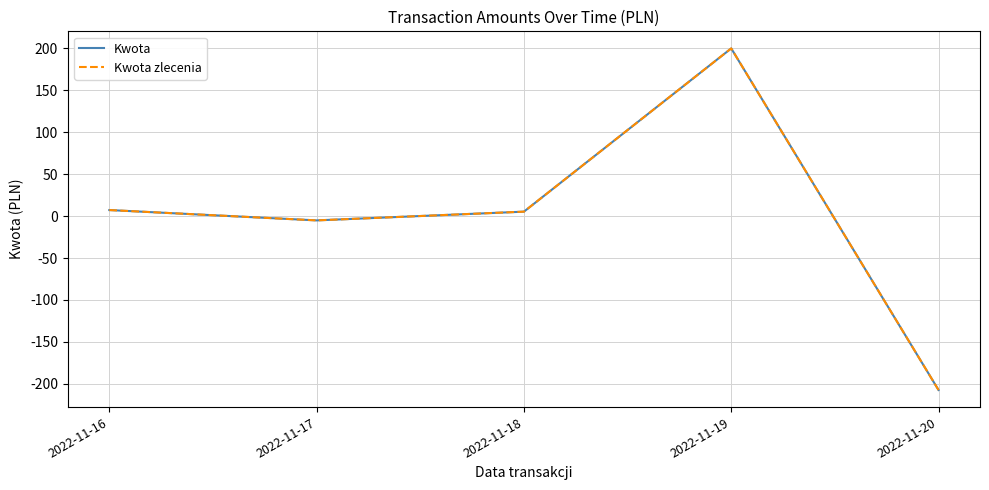

What is the value of the Kwota point at the 1st from the left?

7.2